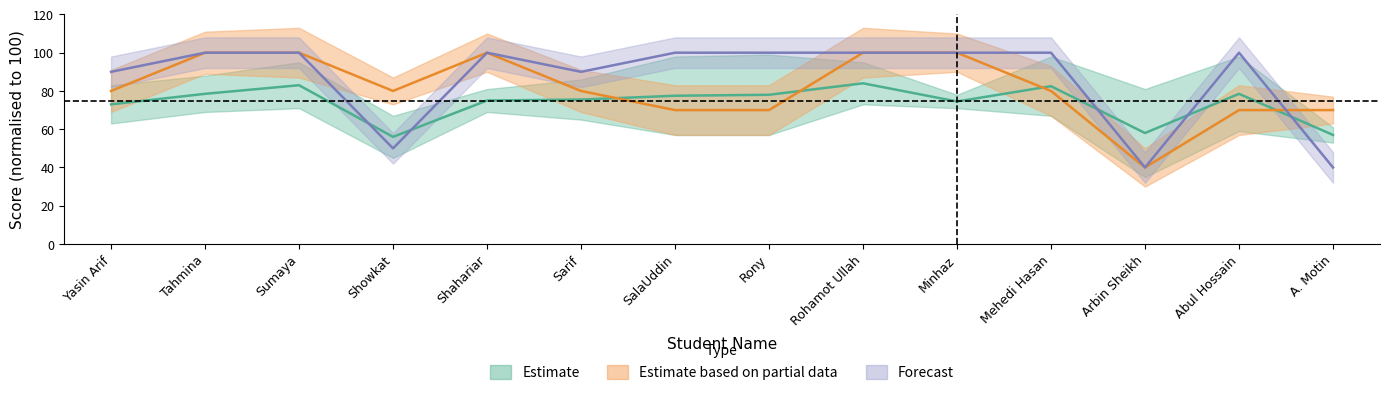

What is the label of the 4th point from the left?

Showkat